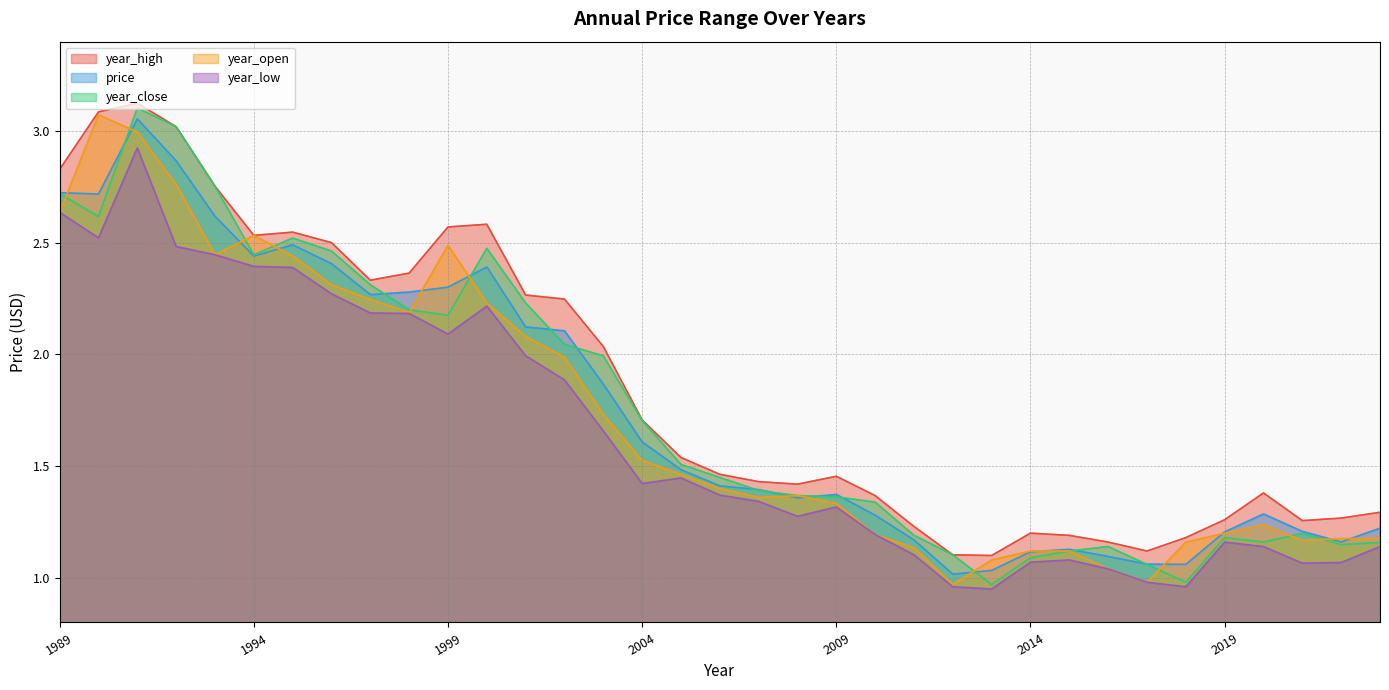

What is the spread (max minus min) of values at 2020?

0.2